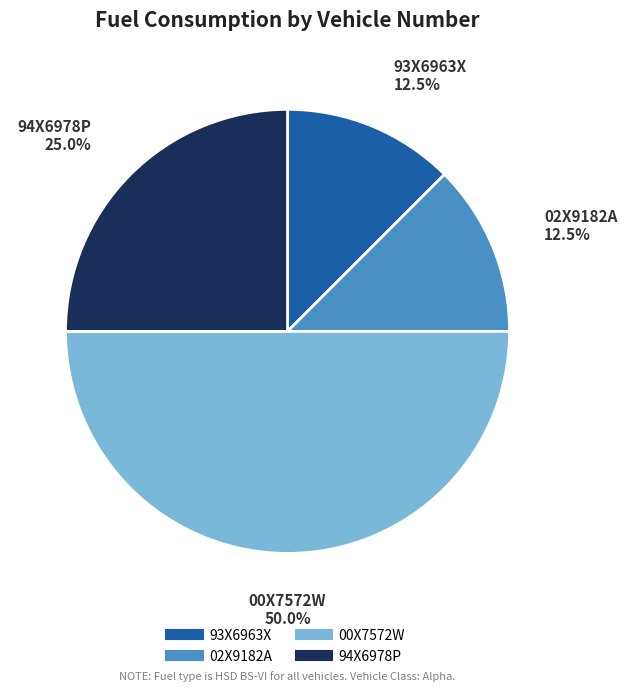

What is the largest slice in the pie chart?

00X7572W